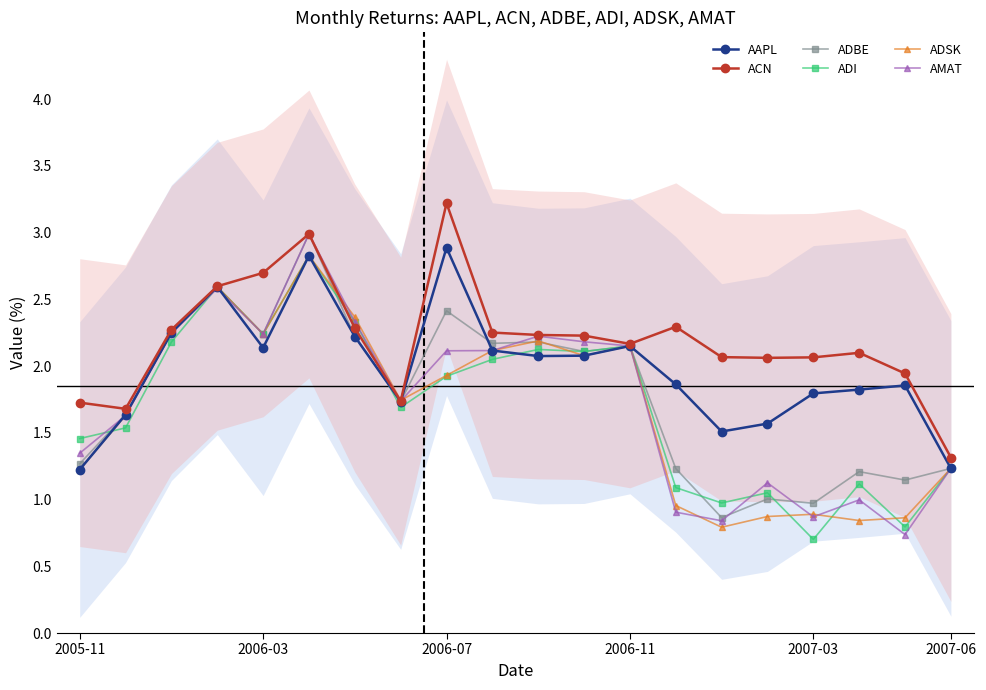

True or false: AMAT has more than 2 interior local peaks.

True